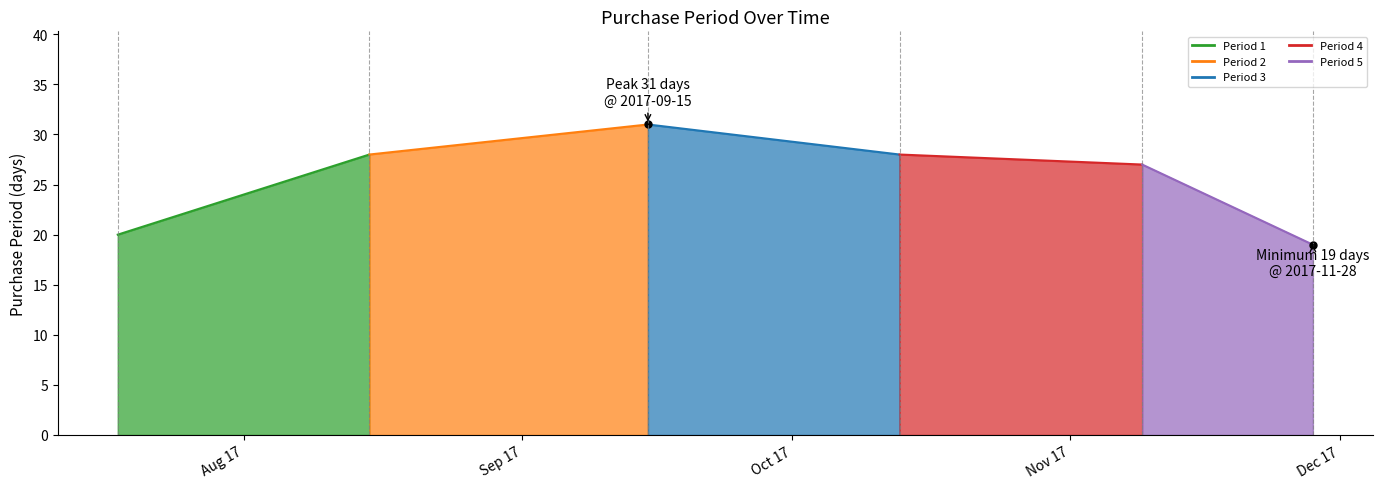

At which label is PurchasePeriod seg3 closest to 29?

Sep 17